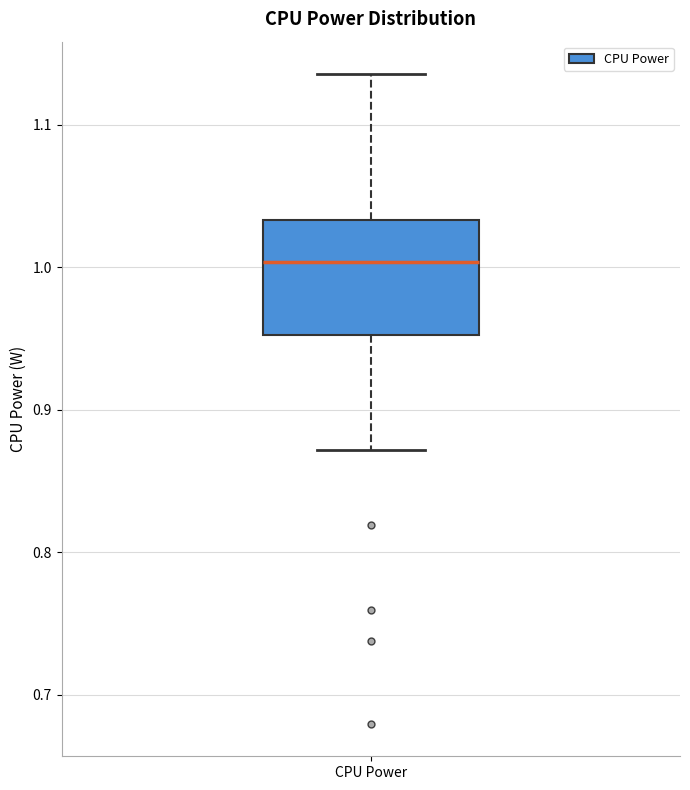

Read this box plot against the y-axis: the position of the median line, the range covered by the box, and the ends of both whiskers. The values are not printed on the chart, so give them approximately, as read against the axis.

median 1.00, box 0.95 to 1.03, whiskers 0.87 to 1.14